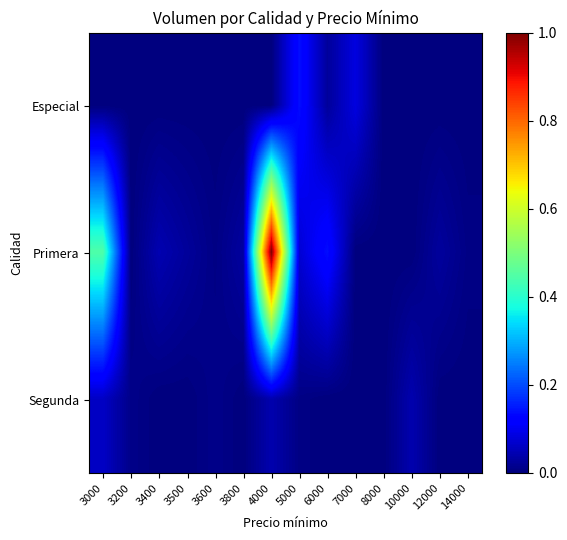

Reading left to right, transcribe all the data shown in this chart.

Especial: 3000=0.0	3200=0.0	3400=0.0	3500=0.0	3600=0.0	3800=0.0	4000=0.0	5000=0.1	6000=0.0	7000=0.1	8000=0.0	10000=0.0	12000=0.0	14000=0.0
Primera: 3000=0.4	3200=0.0	3400=0.0	3500=0.0	3600=0.0	3800=0.0	4000=1.0	5000=0.1	6000=0.1	7000=0.0	8000=0.0	10000=0.0	12000=0.0	14000=0.0
Segunda: 3000=0.1	3200=0.0	3400=0.0	3500=0.0	3600=0.0	3800=0.0	4000=0.0	5000=0.0	6000=0.0	7000=0.0	8000=0.0	10000=0.0	12000=0.0	14000=0.0